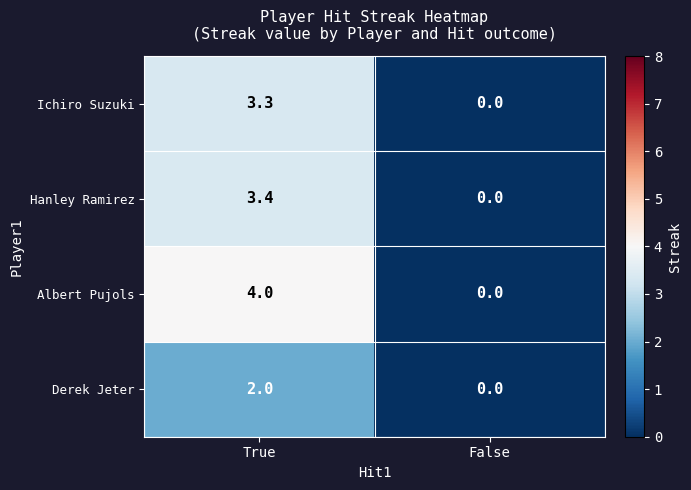

What is the average value of the Derek Jeter series?

1.0